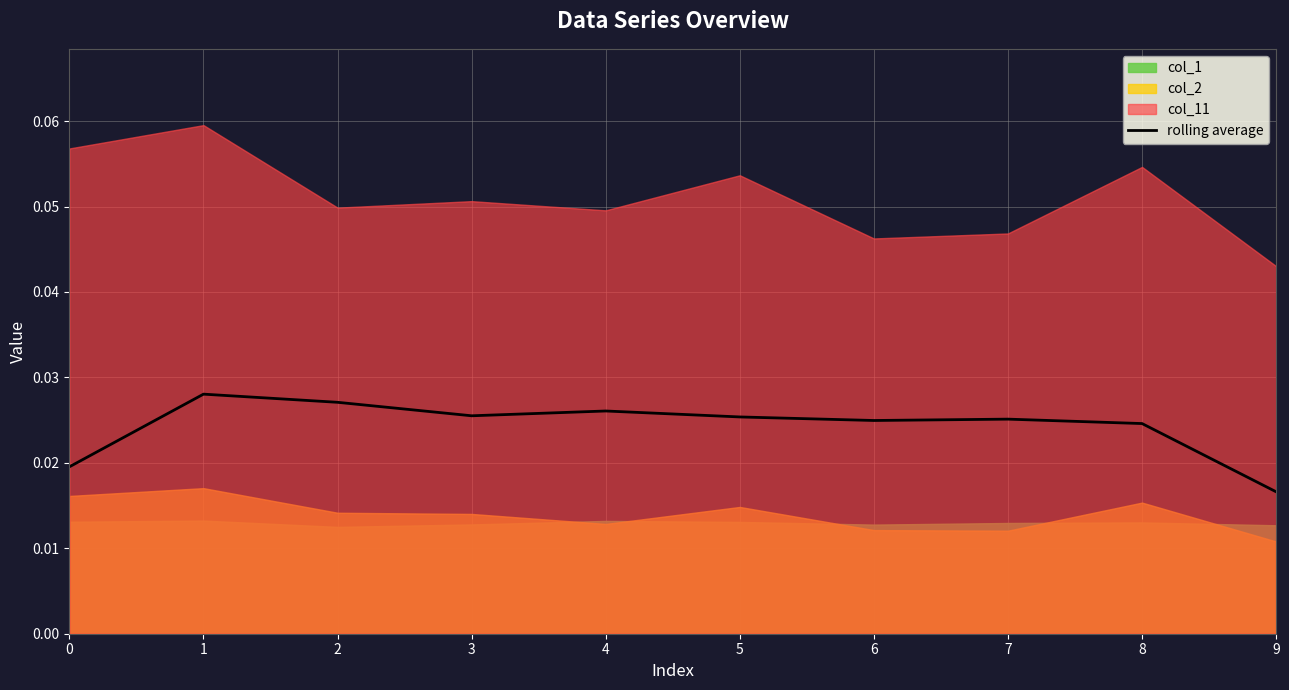

Where is rolling average nearest to the value 0?

9